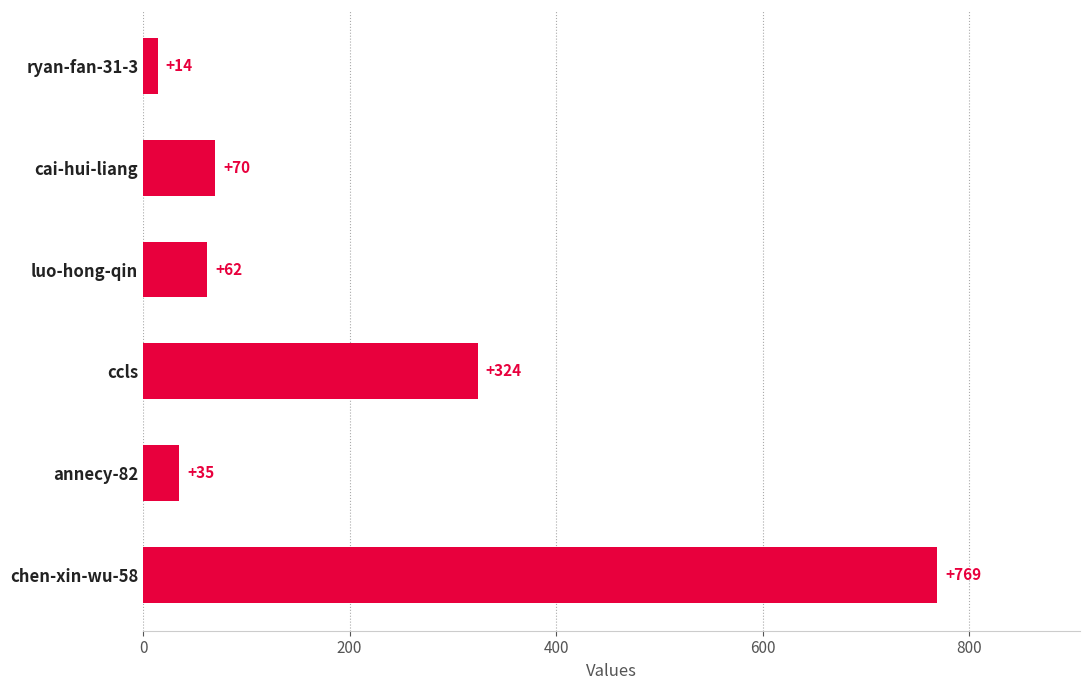

Are the bars grouped side by side (vs. stacked)?

No